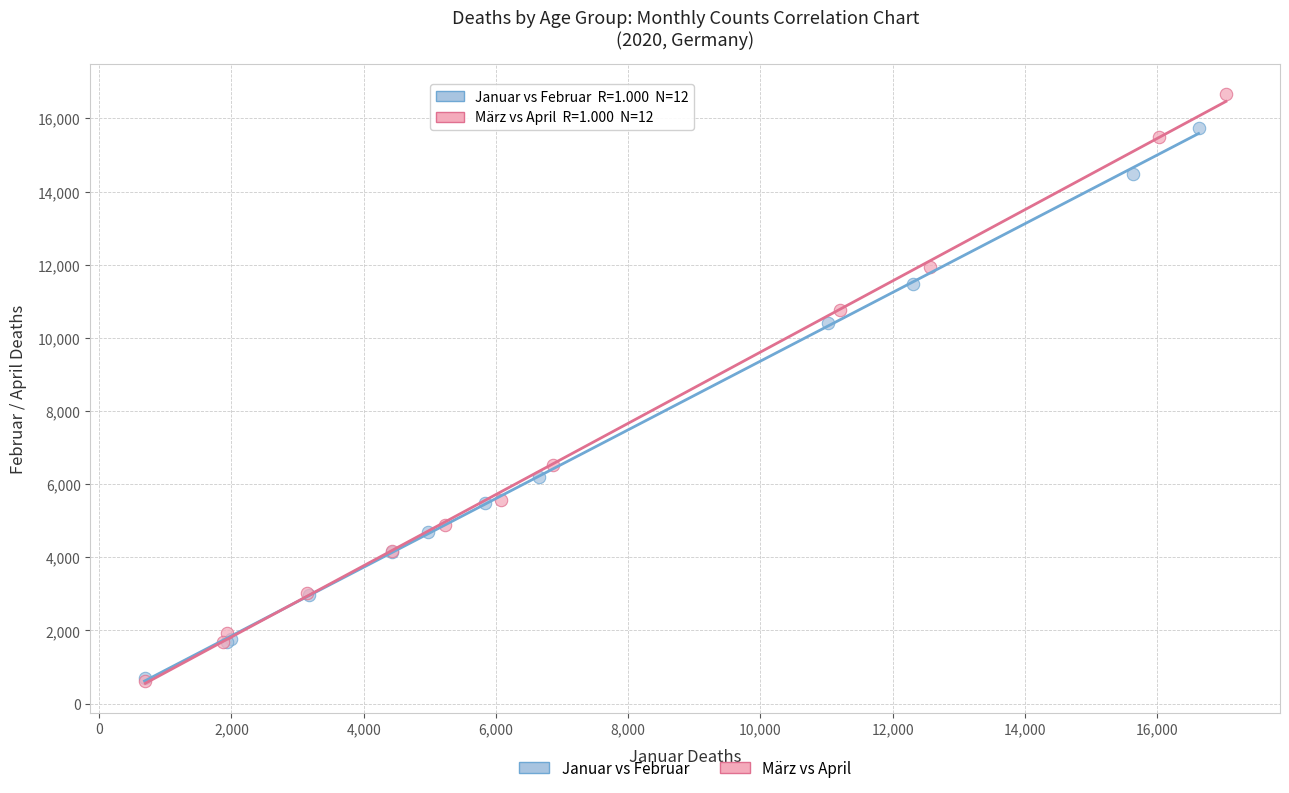

What are all the series names shown in the legend?

Januar vs Februar, März vs April